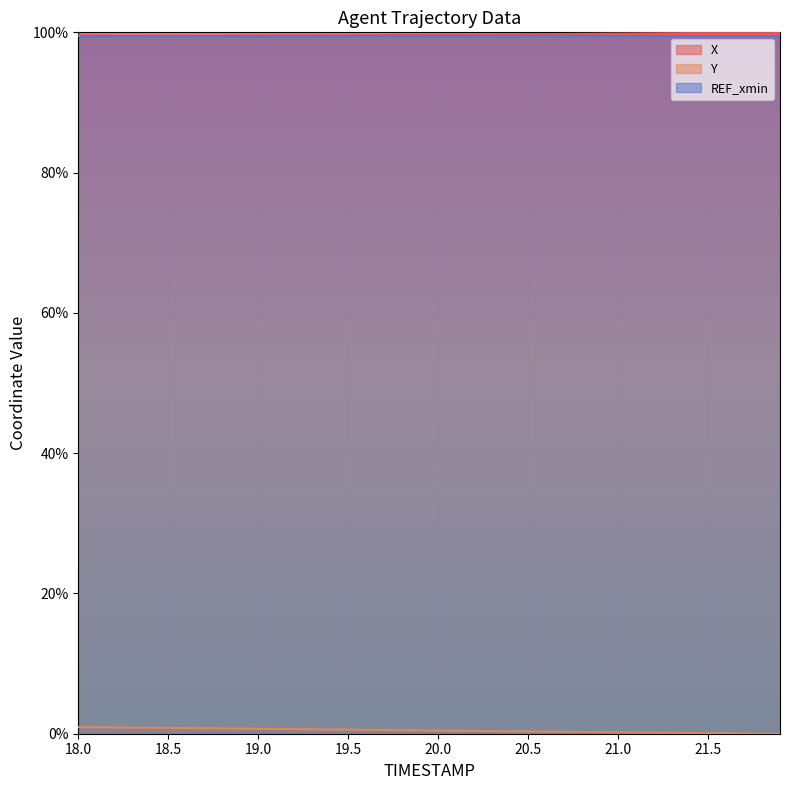

What is the difference between the maximum and minimum values in the Y series?

0.9